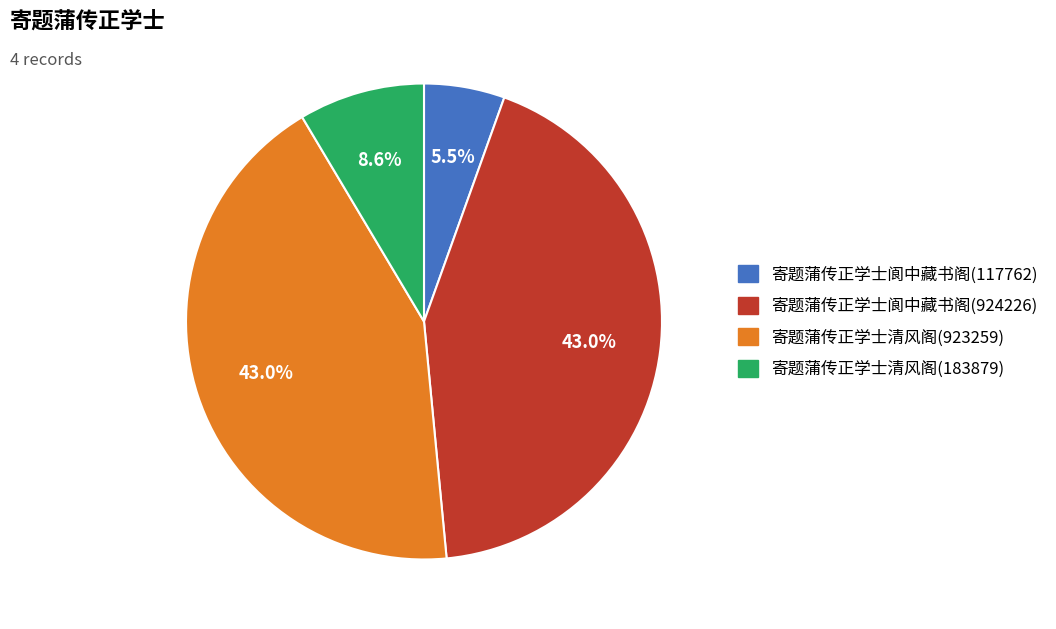

How many slices are in this pie chart?

4